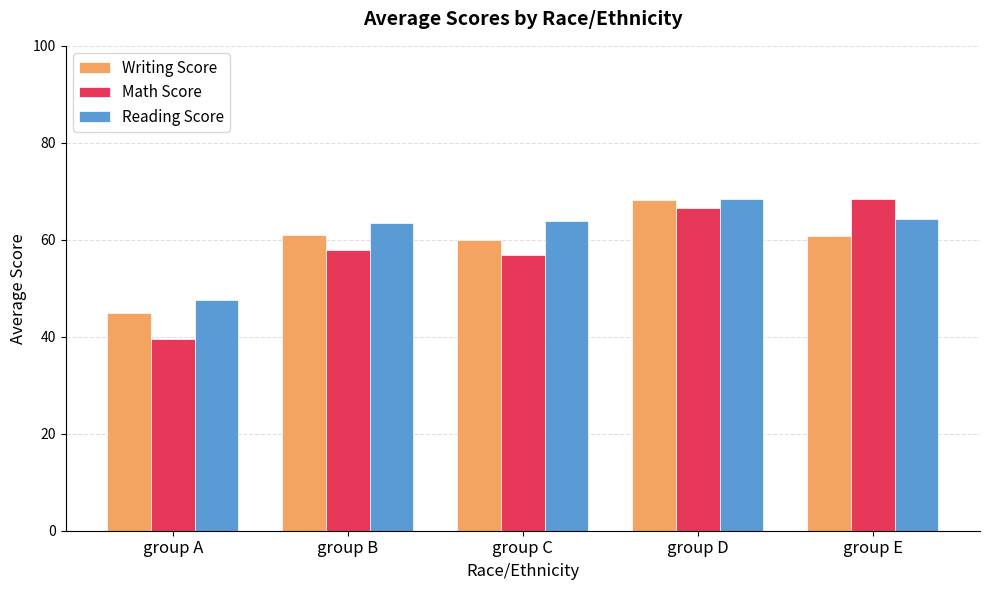

At group E, list the series in order from largest to smallest.

Math Score, Reading Score, Writing Score